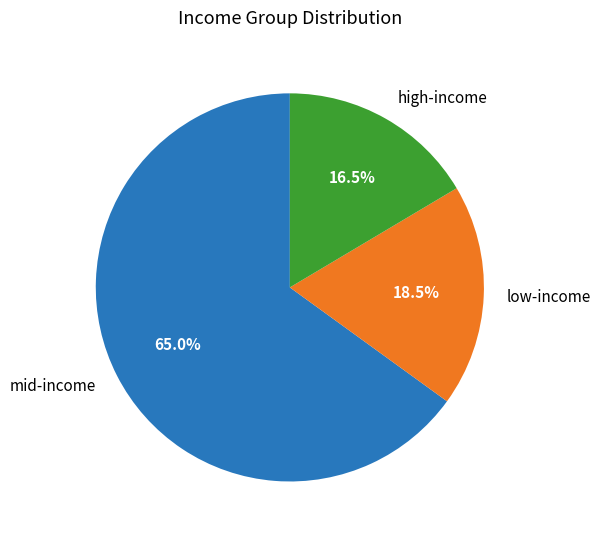

Rank the categories by value from highest to lowest.

mid-income, low-income, high-income